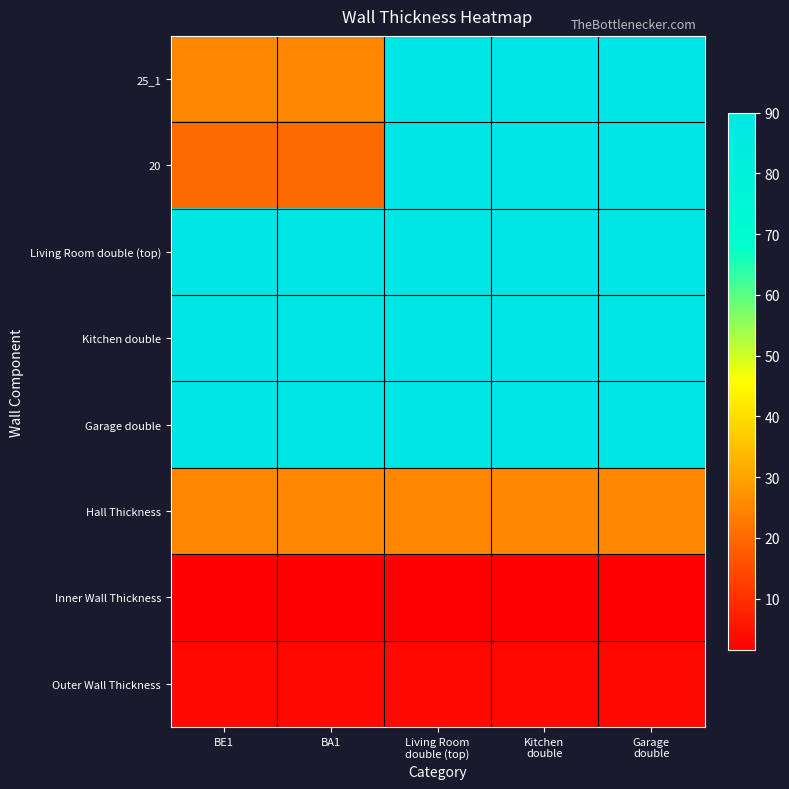

Reading left to right, extract all data points from this chart.

25_1: BE1=25.0	BA1=25.0	Living Room
double (top)=90.0	Kitchen
double=90.0	Garage
double=90.0
20: BE1=20.0	BA1=20.0	Living Room
double (top)=90.0	Kitchen
double=90.0	Garage
double=90.0
Living Room double (top): BE1=90.0	BA1=90.0	Living Room
double (top)=90.0	Kitchen
double=90.0	Garage
double=90.0
Kitchen double: BE1=90.0	BA1=90.0	Living Room
double (top)=90.0	Kitchen
double=90.0	Garage
double=90.0
Garage double: BE1=90.0	BA1=90.0	Living Room
double (top)=90.0	Kitchen
double=90.0	Garage
double=90.0
Hall Thickness: BE1=25.0	BA1=25.0	Living Room
double (top)=25.0	Kitchen
double=25.0	Garage
double=25.0
Inner Wall Thickness: BE1=1.5	BA1=1.5	Living Room
double (top)=1.5	Kitchen
double=1.5	Garage
double=1.5
Outer Wall Thickness: BE1=3.0	BA1=3.0	Living Room
double (top)=3.0	Kitchen
double=3.0	Garage
double=3.0